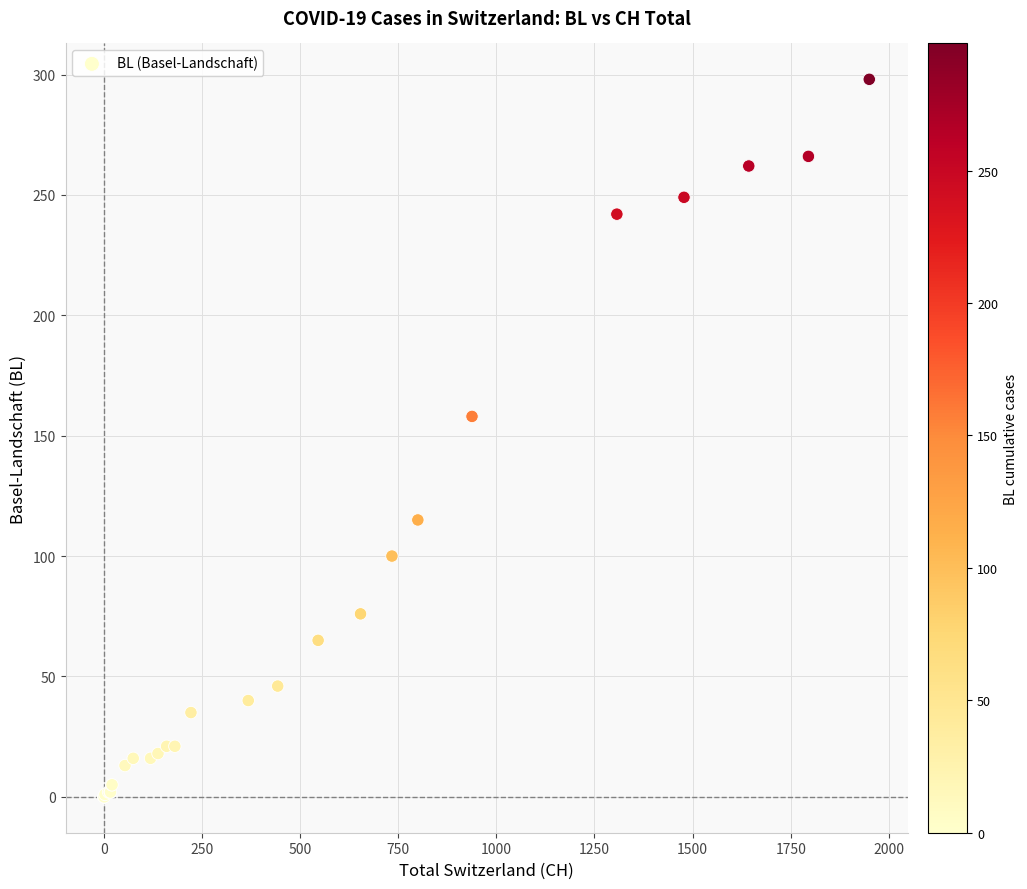

What Y value in the scatter plot is closest to 149?

158